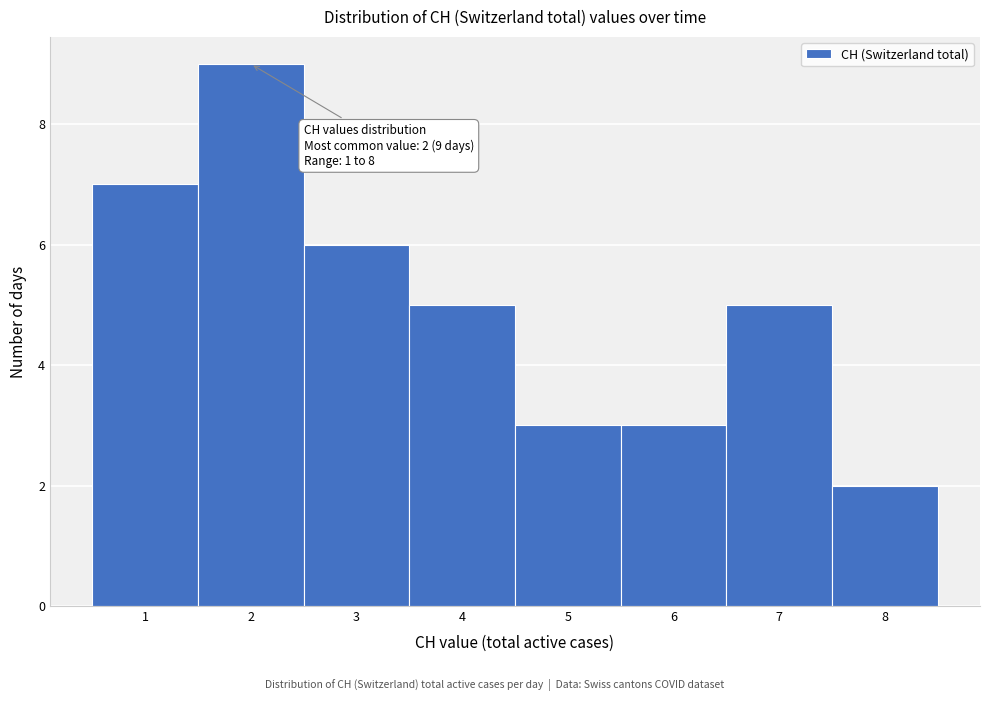

Which range on the x-axis has the tallest bar?

1.5 to 2.5